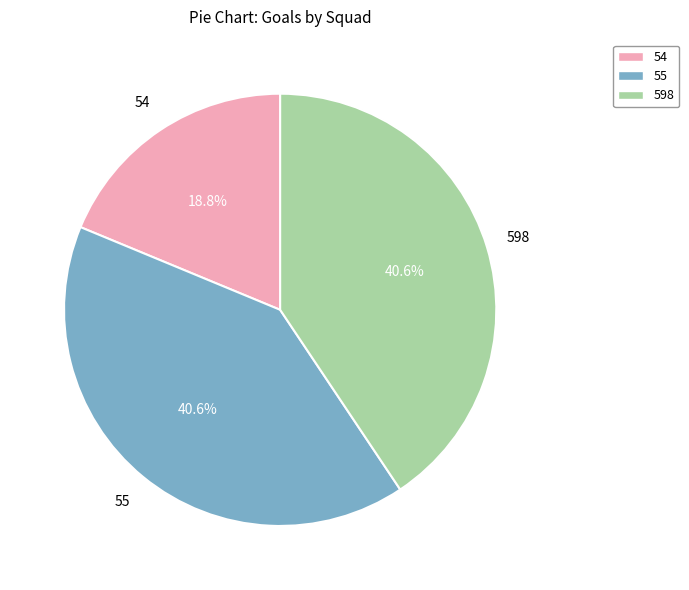

How many slices are in this pie chart?

3